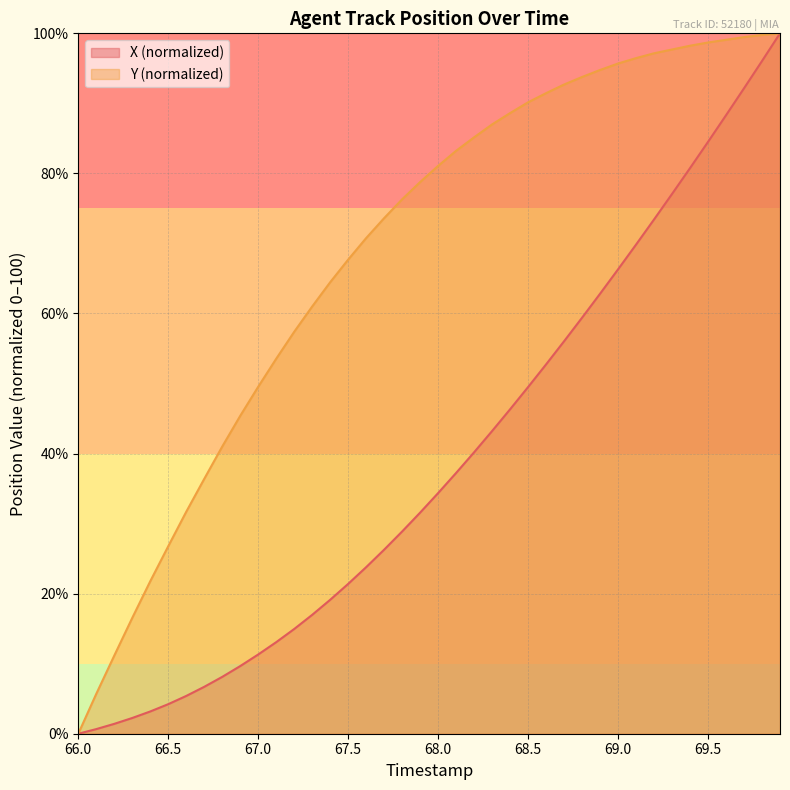

Which series has the largest total across all categories?

Y (normalized)